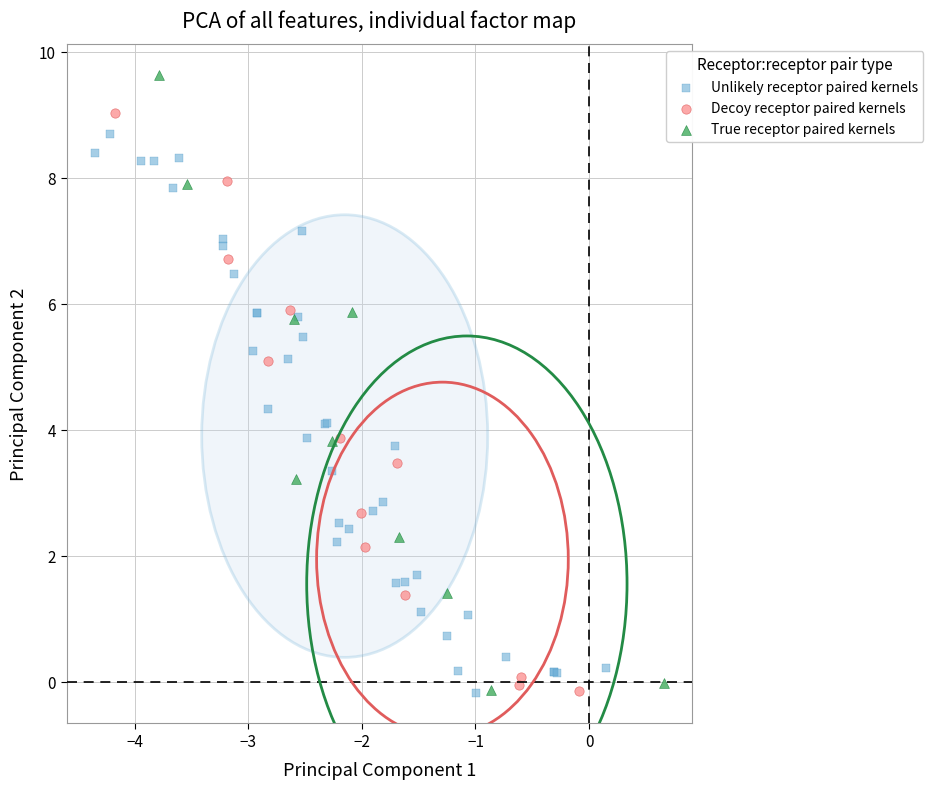

Which series reaches the maximum Y coordinate?

True receptor paired kernels